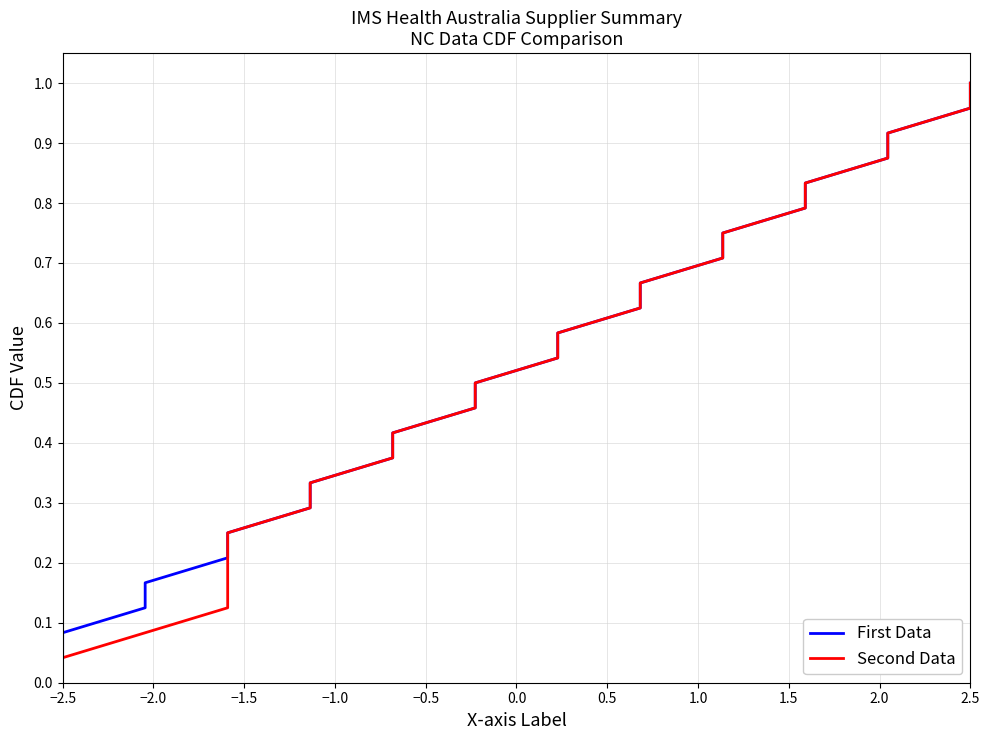

What is the label of the 3rd point from the left?

−1.5